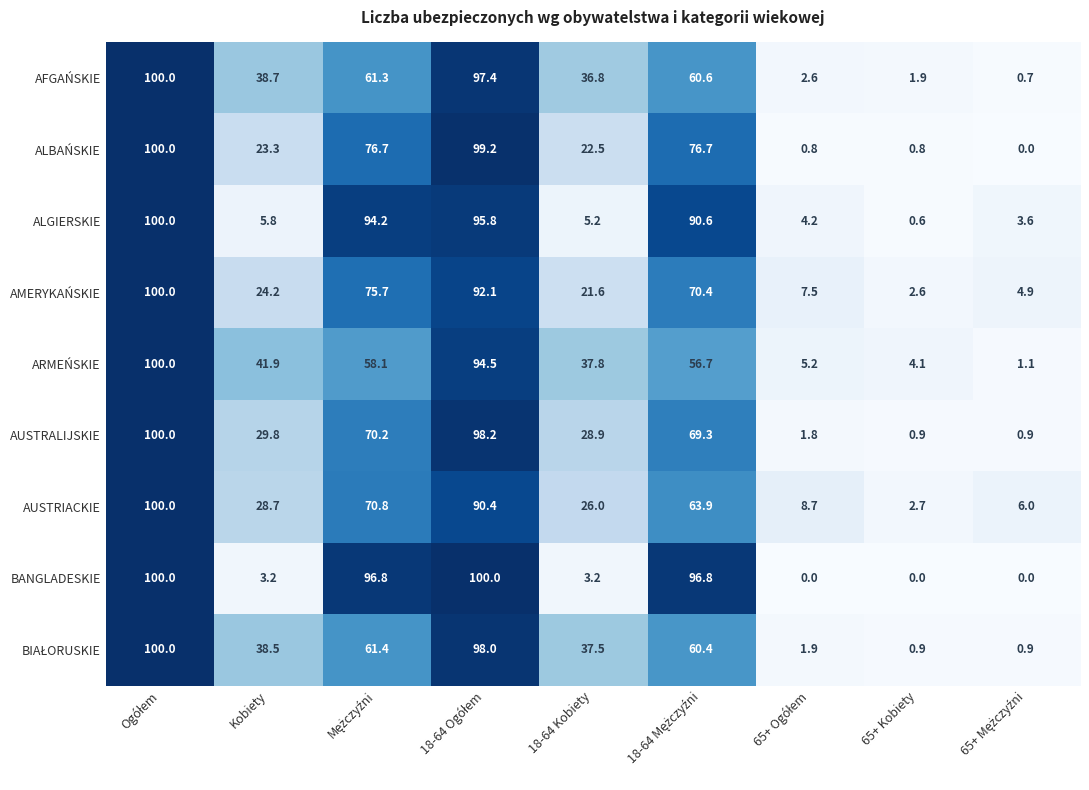

Count the number of data series in this chart.

9